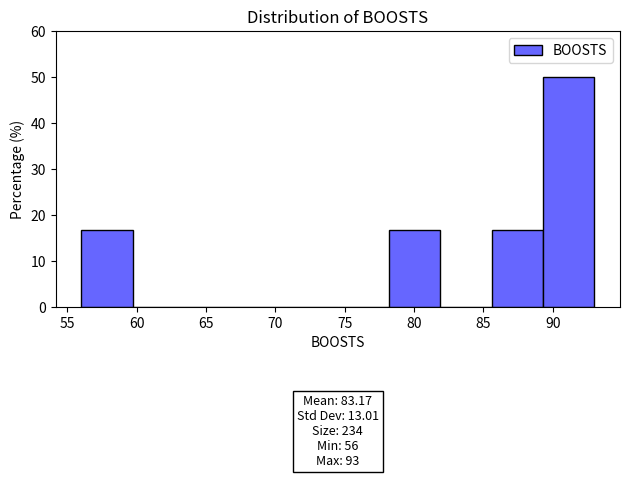

Which range on the x-axis has the tallest bar?

89.3 to 93.0